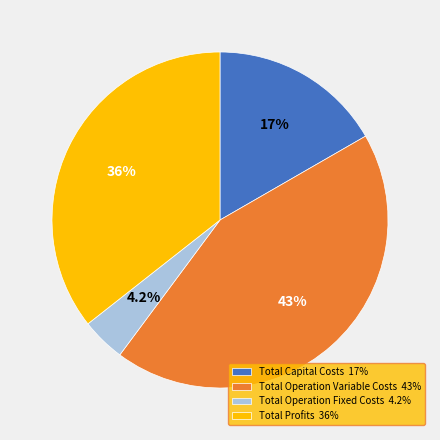

Is the sum of Total Operation Variable Costs and Total Profits greater than half?

Yes